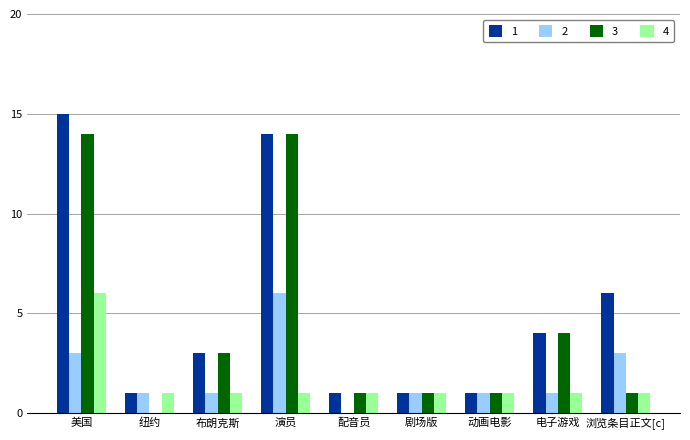

The value of 3 at 电子游戏 is 4. True or false?

True